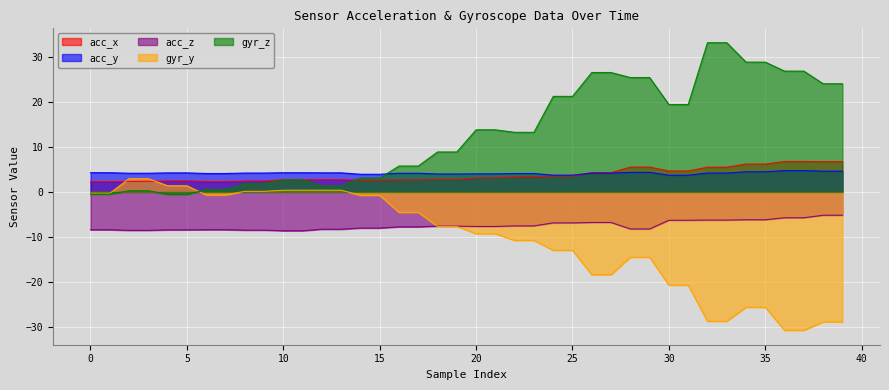

True or false: acc_z and acc_x cross at least once.

False